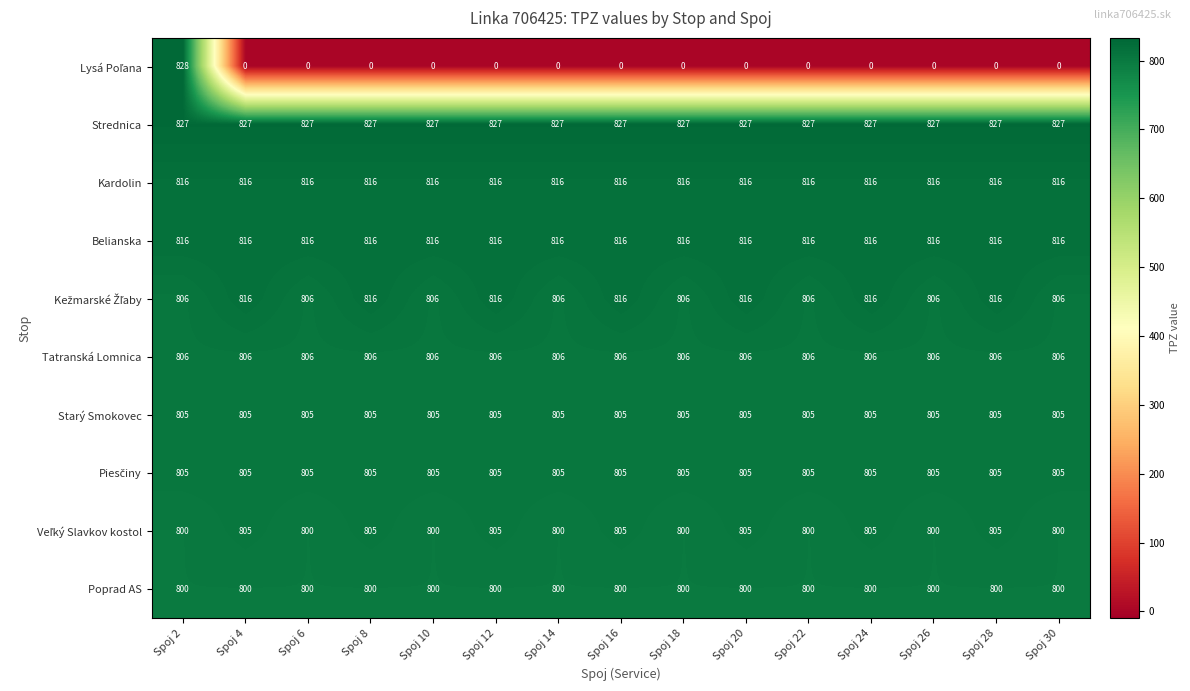

The value of Starý Smokovec at Spoj 28 is 1088. True or false?

False